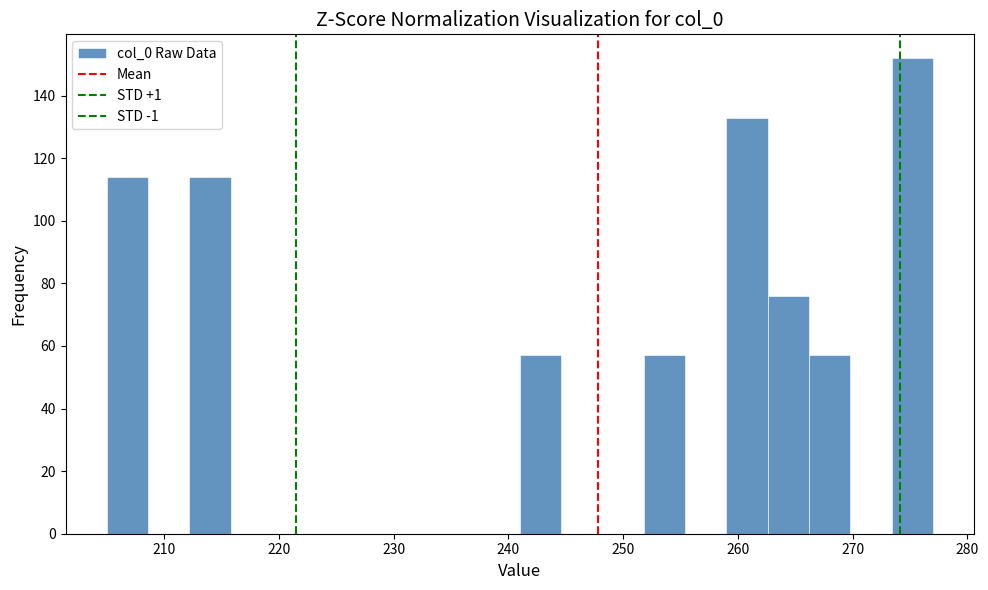

Around what value on the x-axis is the tallest bar? Give the approximate position of its centre, as read against the axis.

275